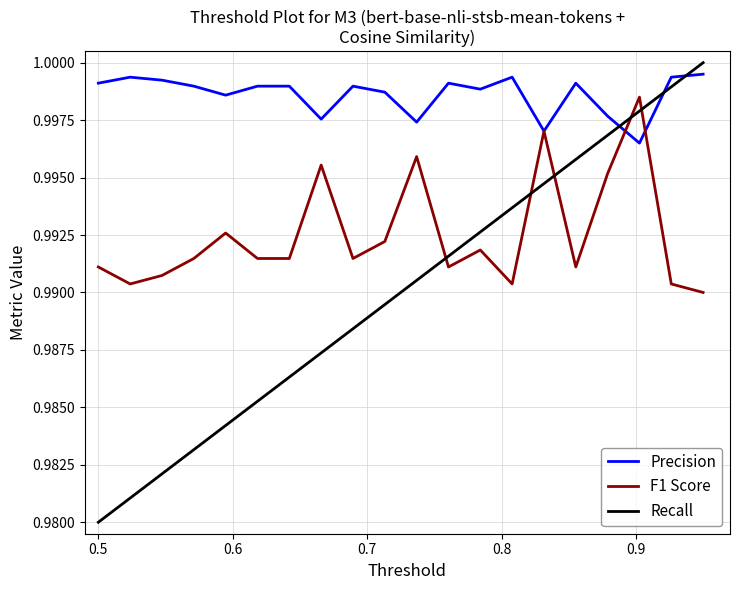

Rank the series by their average value, from highest to lowest.

Precision, F1 Score, Recall